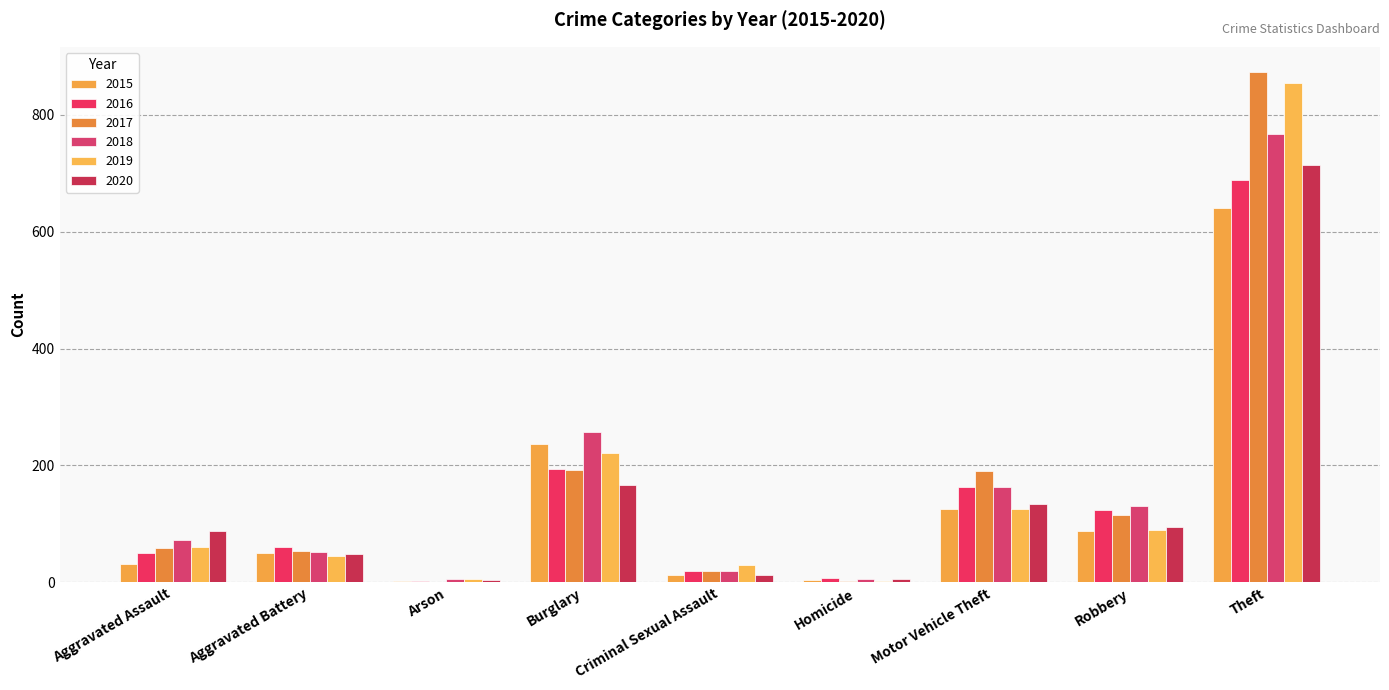

How many groups of bars are there?

9